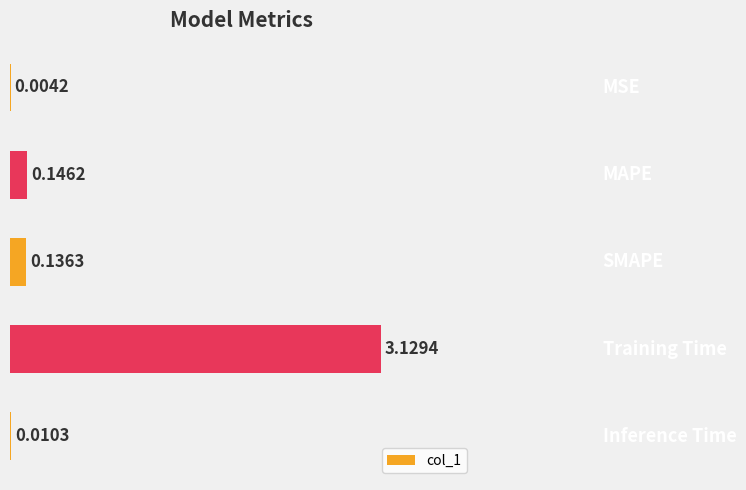

What is the sum of all values?

3.4